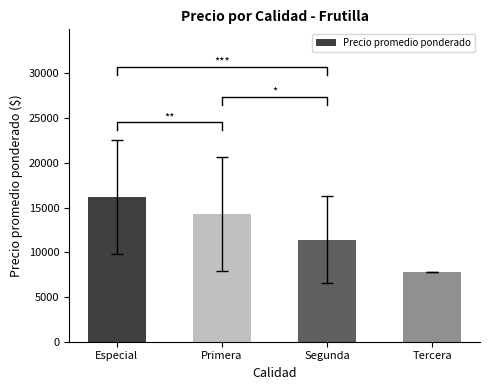

True or false: the data shows 14250.0 at Primera.

True